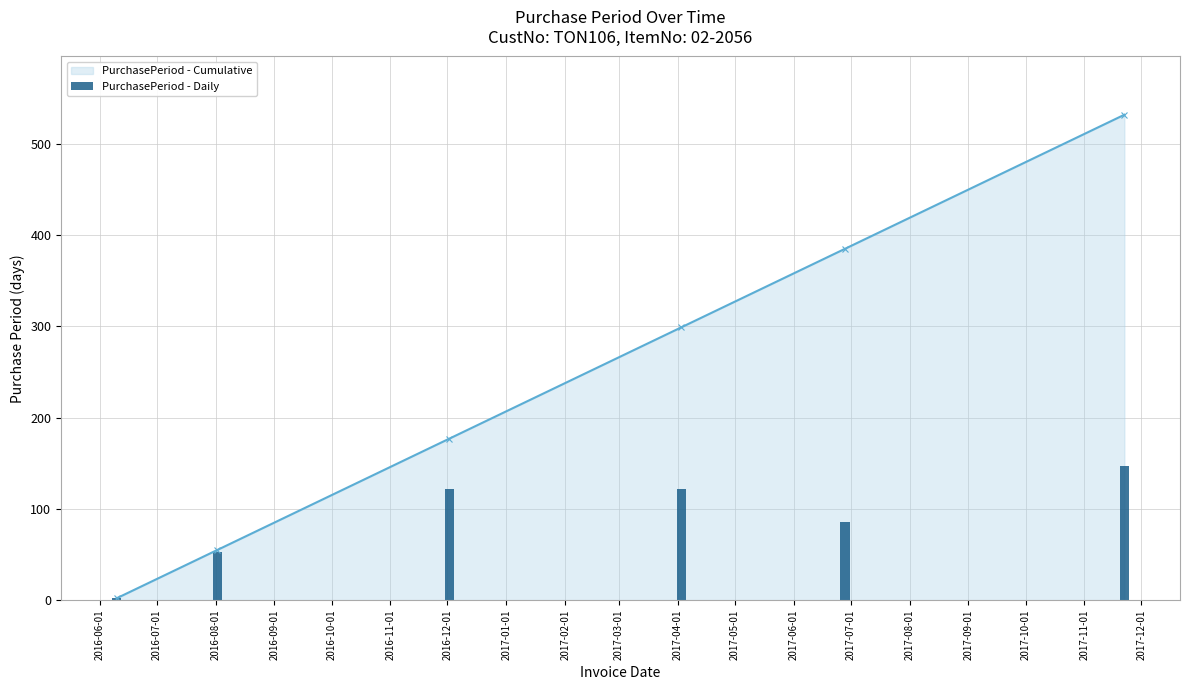

List the series in order of their overall mean, highest first.

PurchasePeriod - Cumulative, PurchasePeriod - Daily